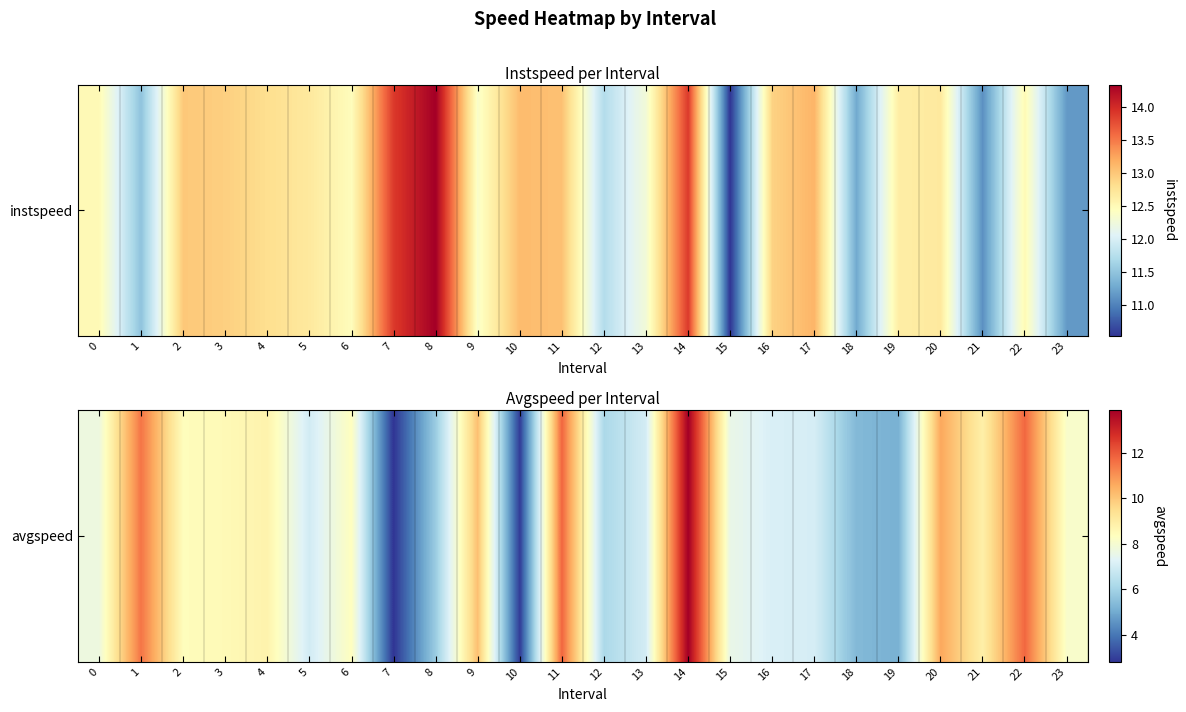

What is the sum of all values?

192.5